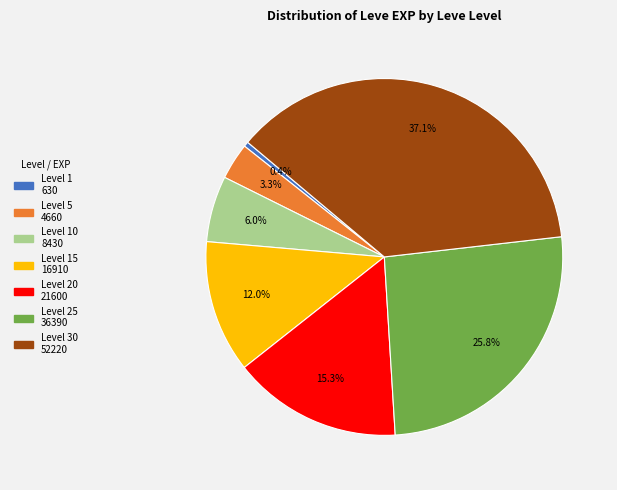

Is there a majority slice in this chart?

No